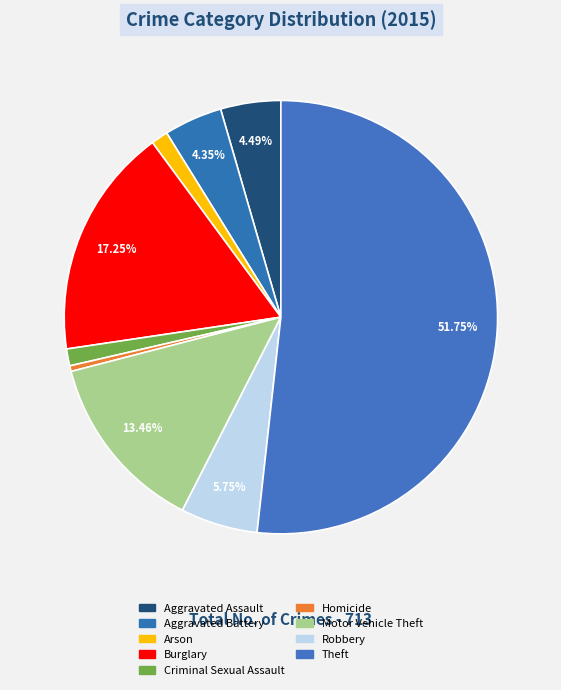

Is there a majority slice in this chart?

Yes